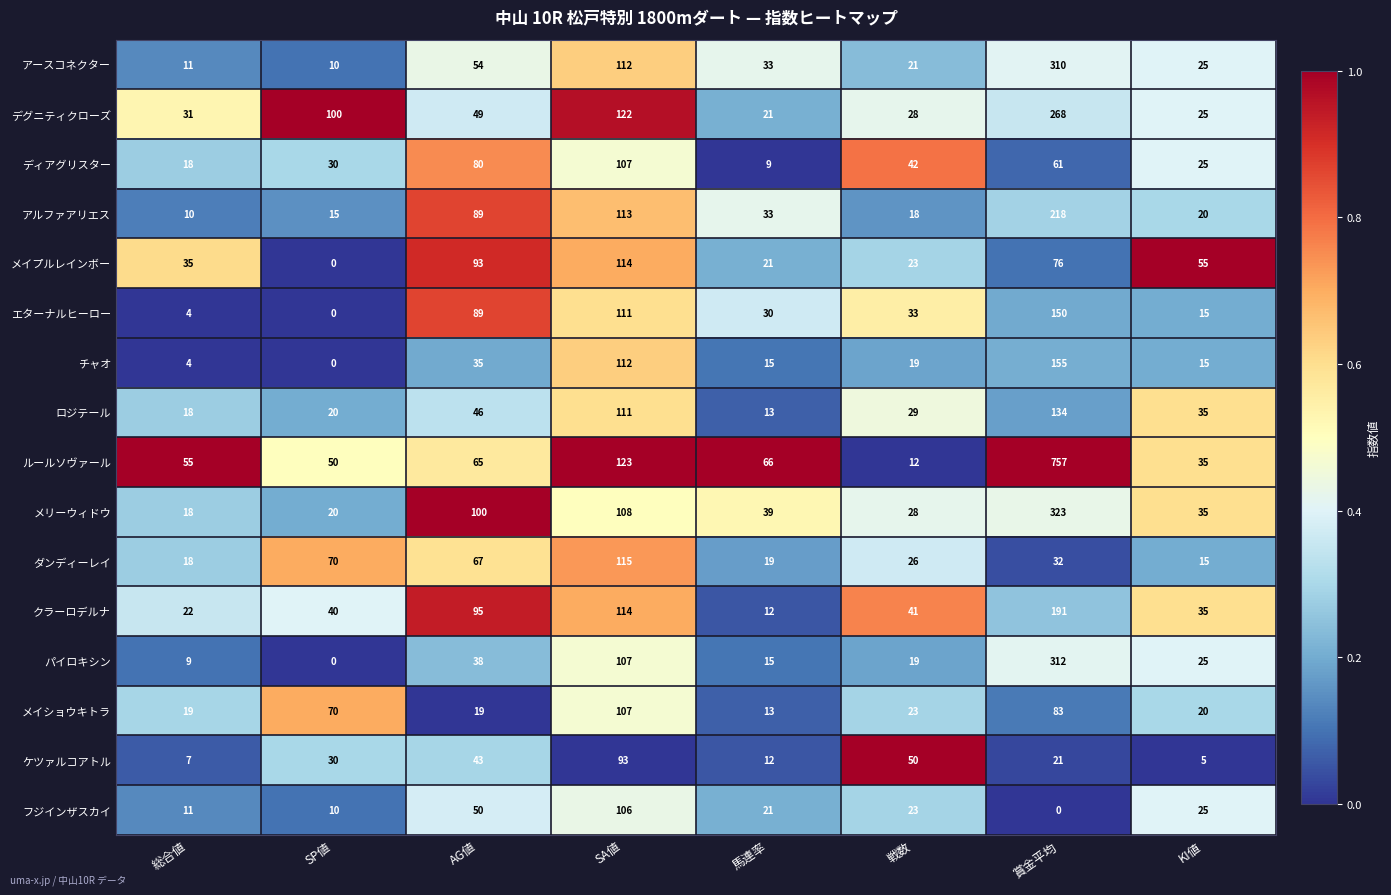

True or false: メリーウィドウ has a value of 323 at 賞金平均.

True